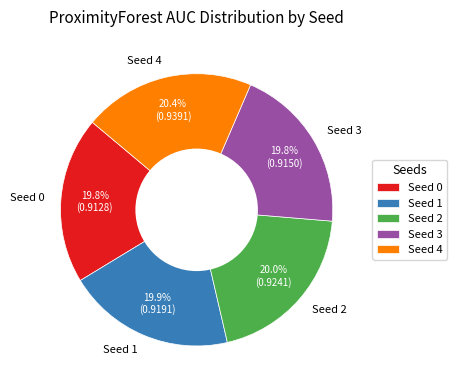

Count the number of slices in the pie.

5